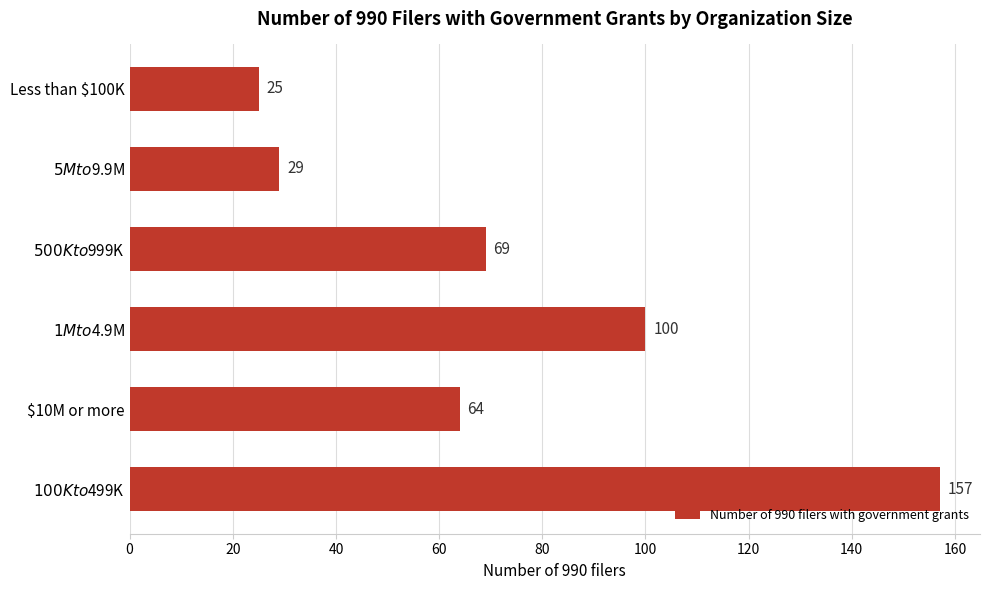

Does the chart contain any negative values?

No